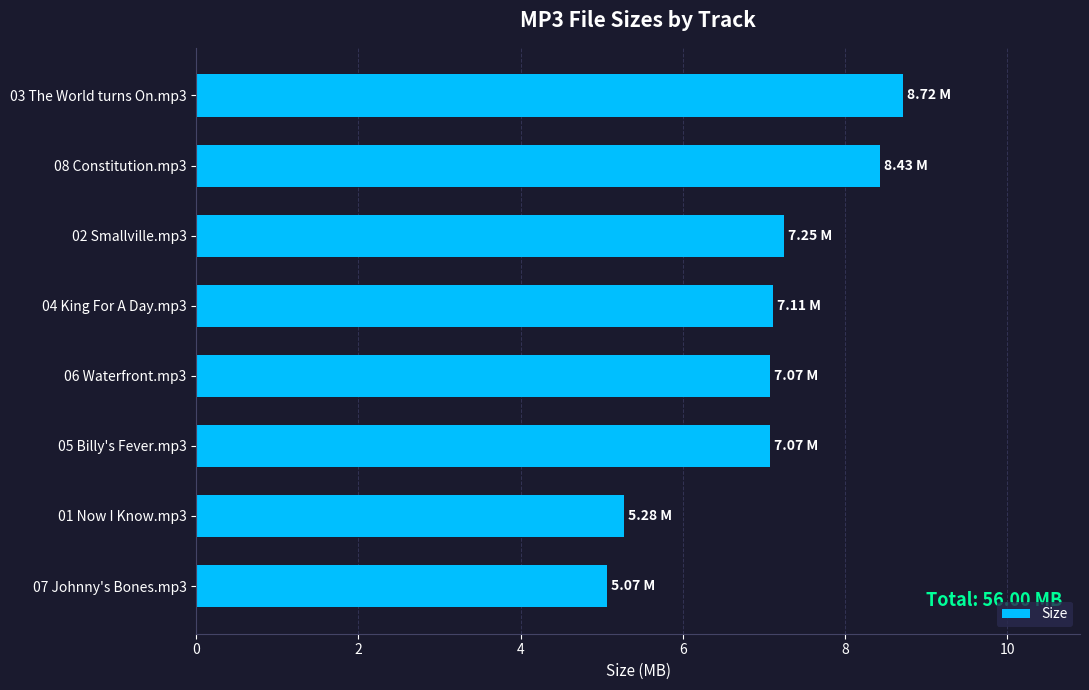

What is the sum of all values?

56.0